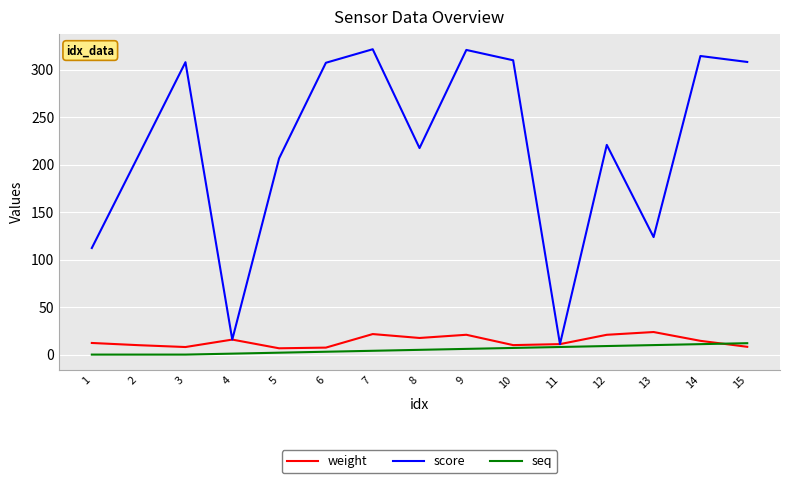

Is the value of weight at 12 greater than the value of seq at 3?

Yes